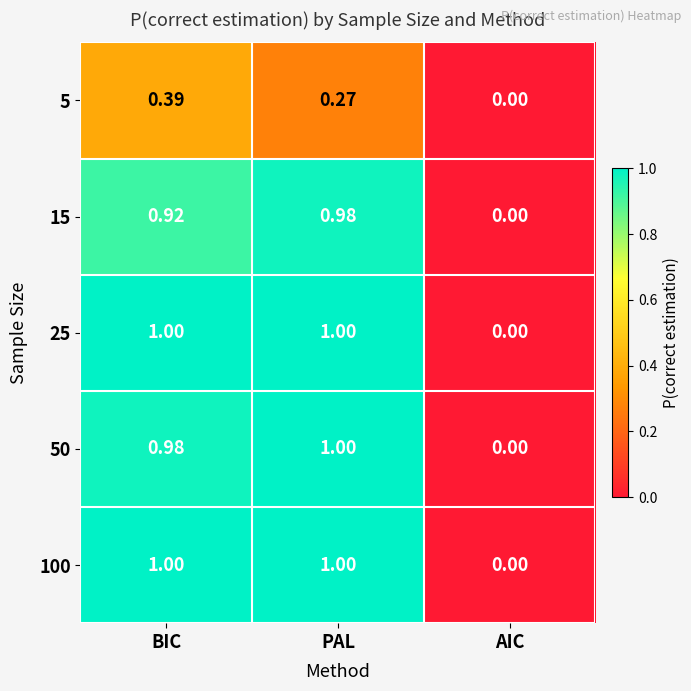

At which category is the sum across all series the highest?

BIC